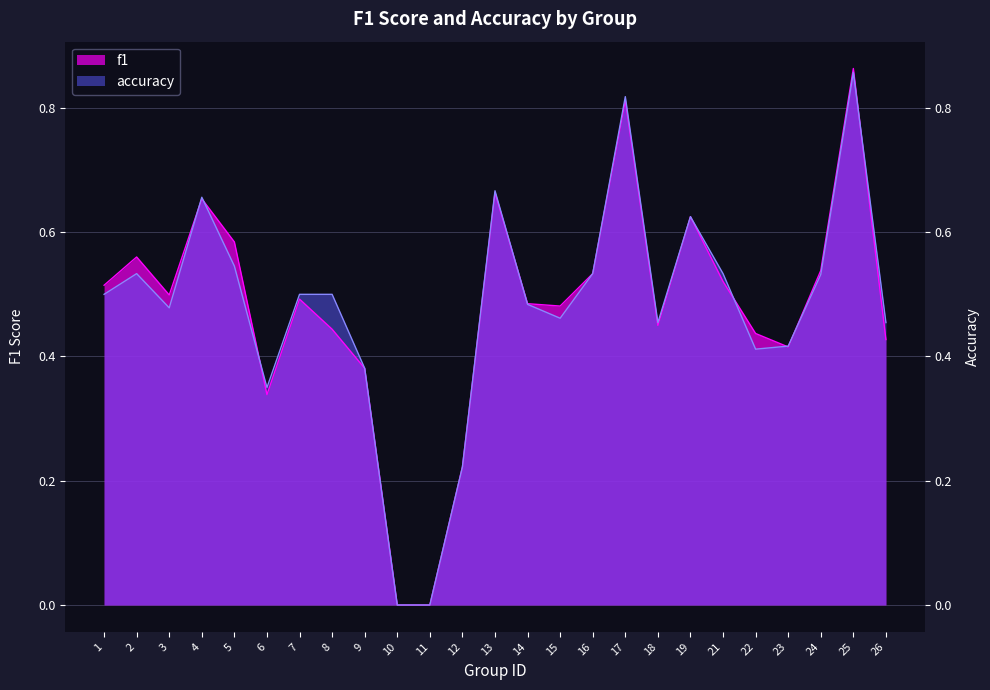

The value of accuracy at 23 is 0.4. True or false?

True